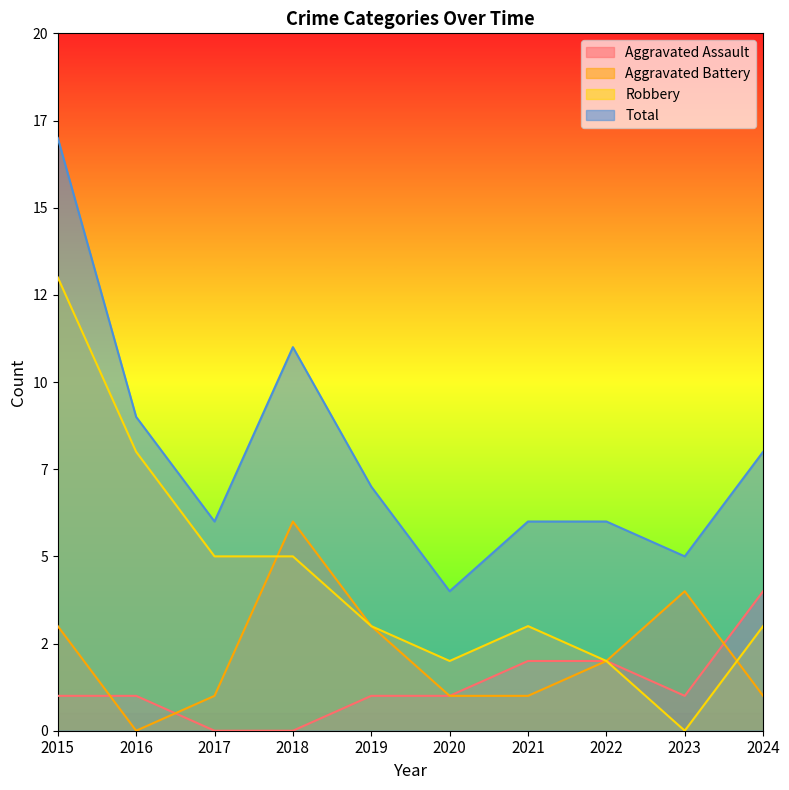

What is the value of the Aggravated Assault point at the 7th from the left?

2